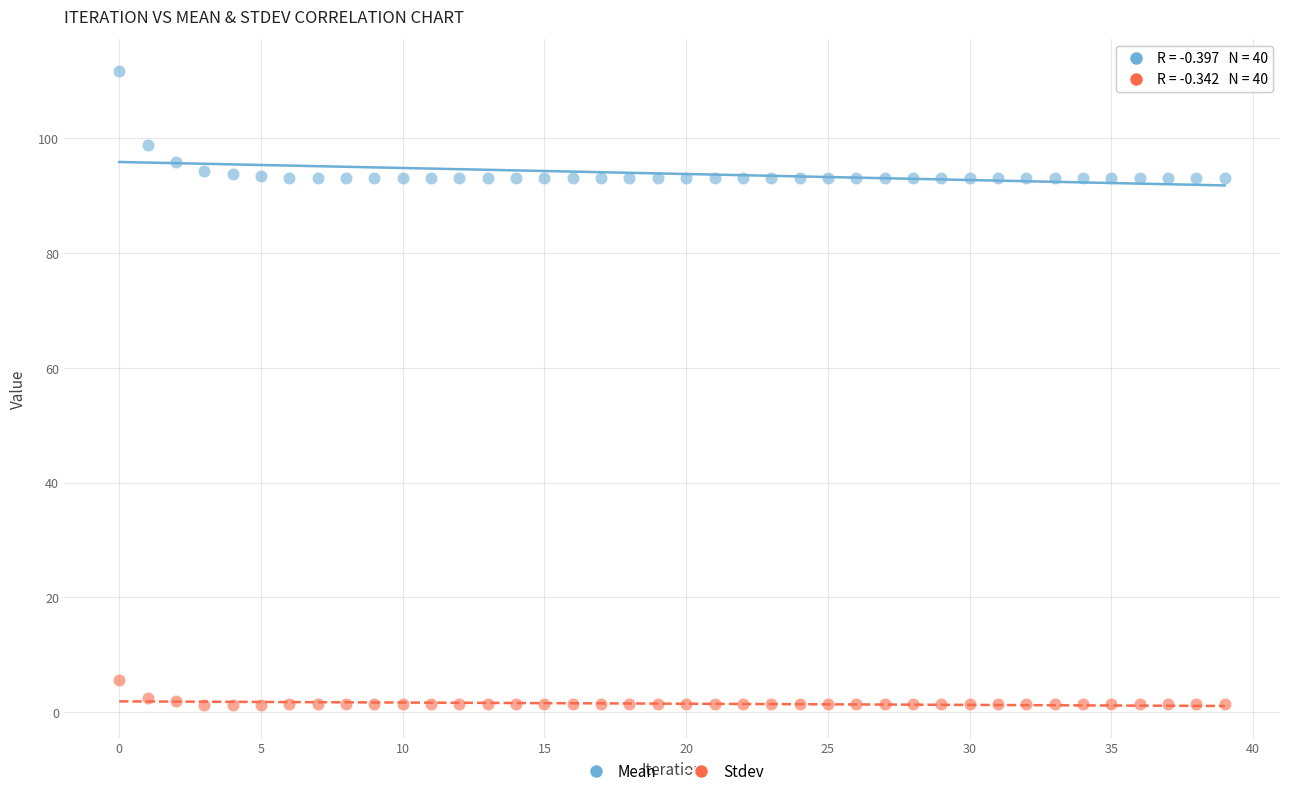

Across all data points, what is the range of Y values (max minus min)?

110.6